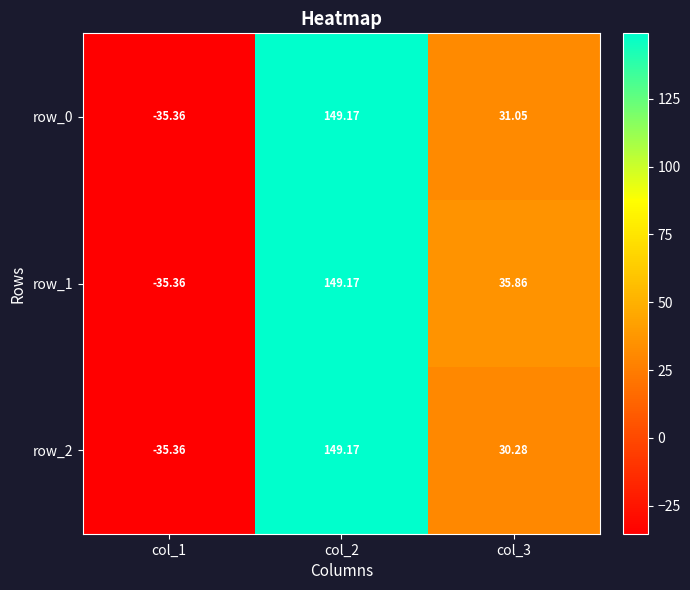

How many data points in row_2 are less than 30?

1